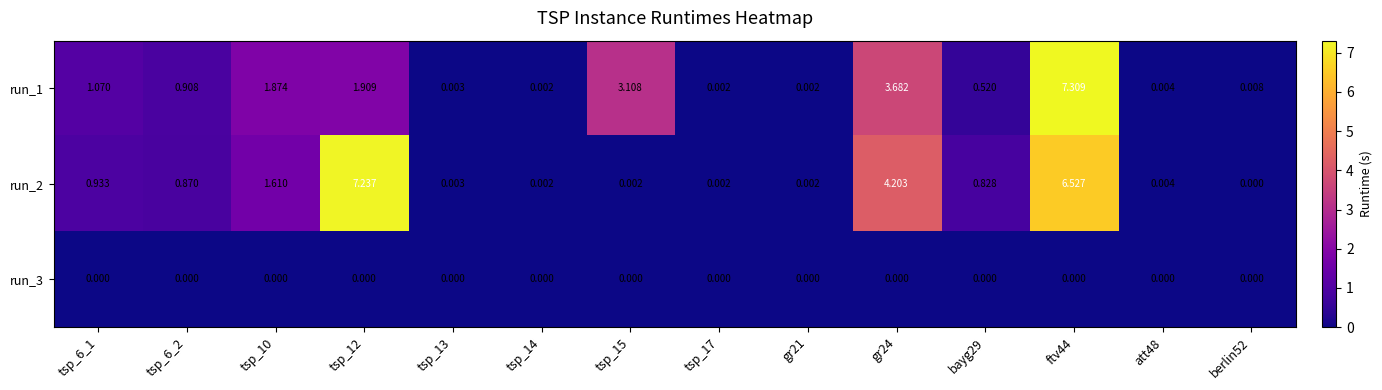

Is the value of run_3 at berlin52 greater than the value of run_1 at tsp_10?

No